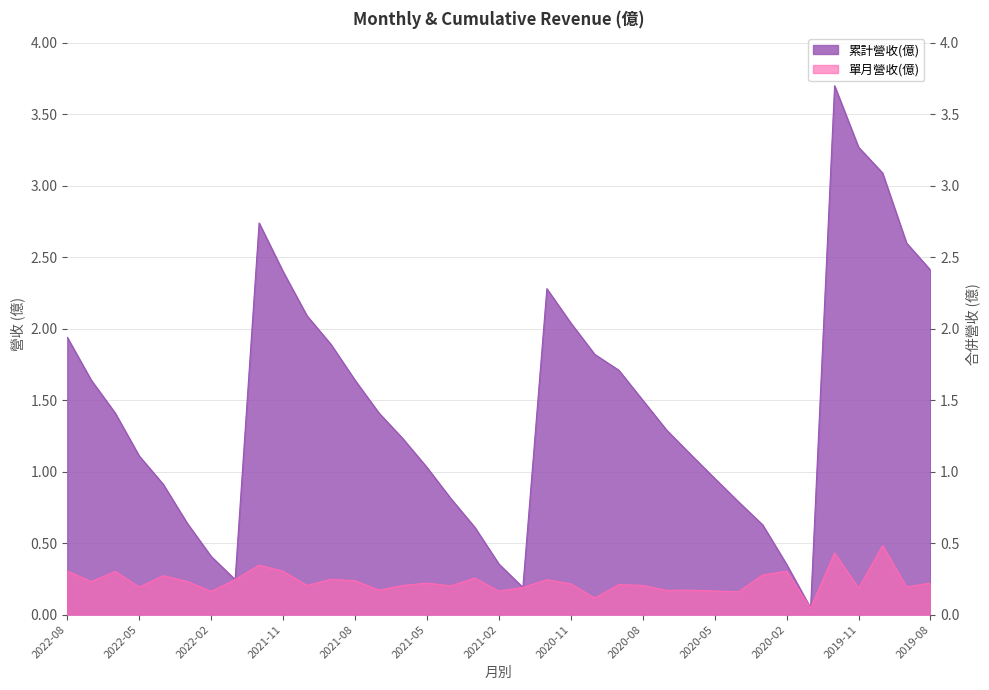

True or false: 單月營收(億) and 累計營收(億) cross at least once.

False